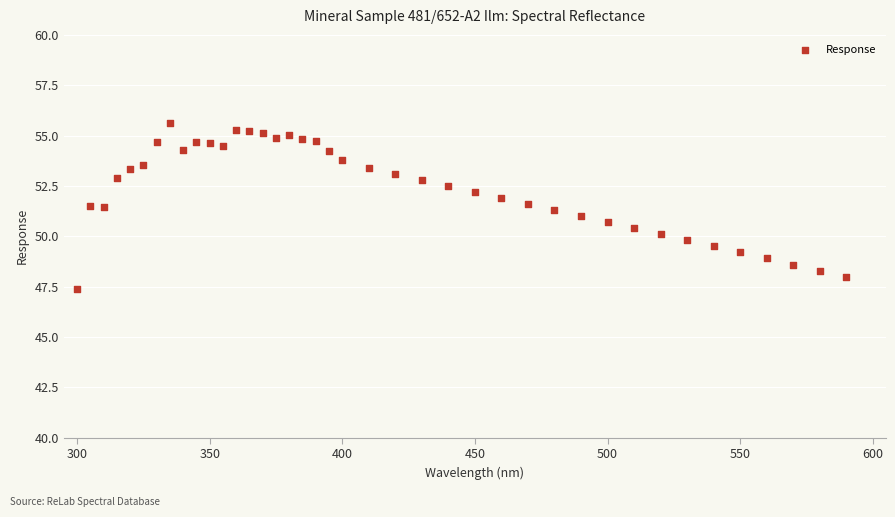

What is the range of X values (max minus min)?

290.0